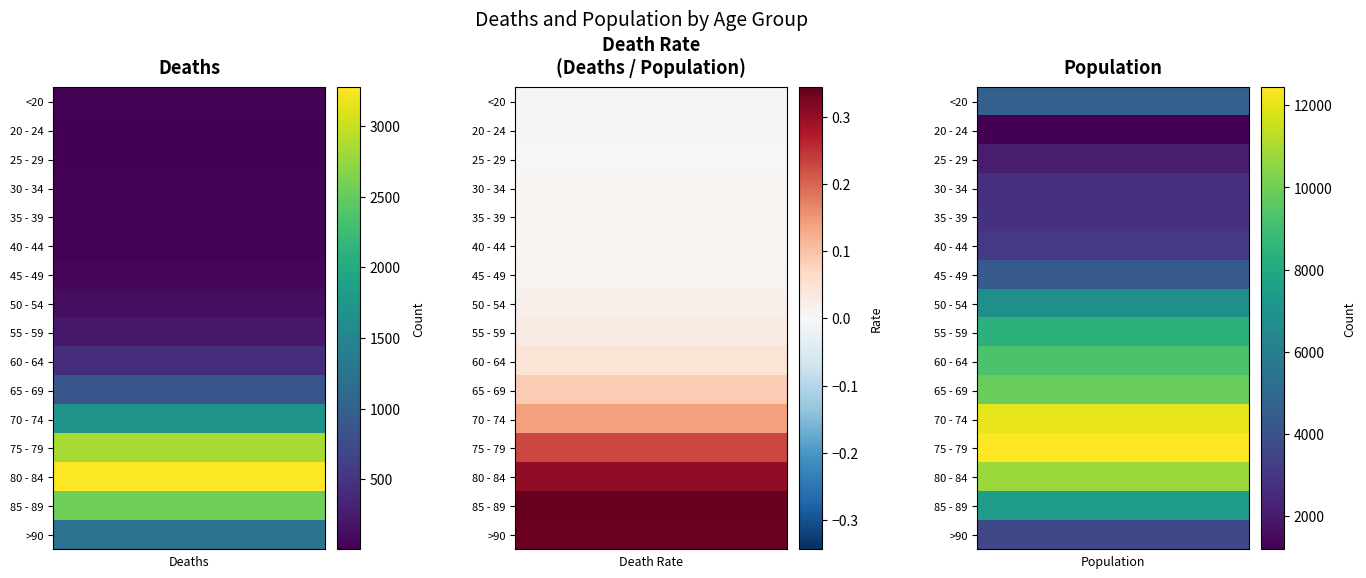

The value of 50 - 54 at 0 is 126. True or false?

True